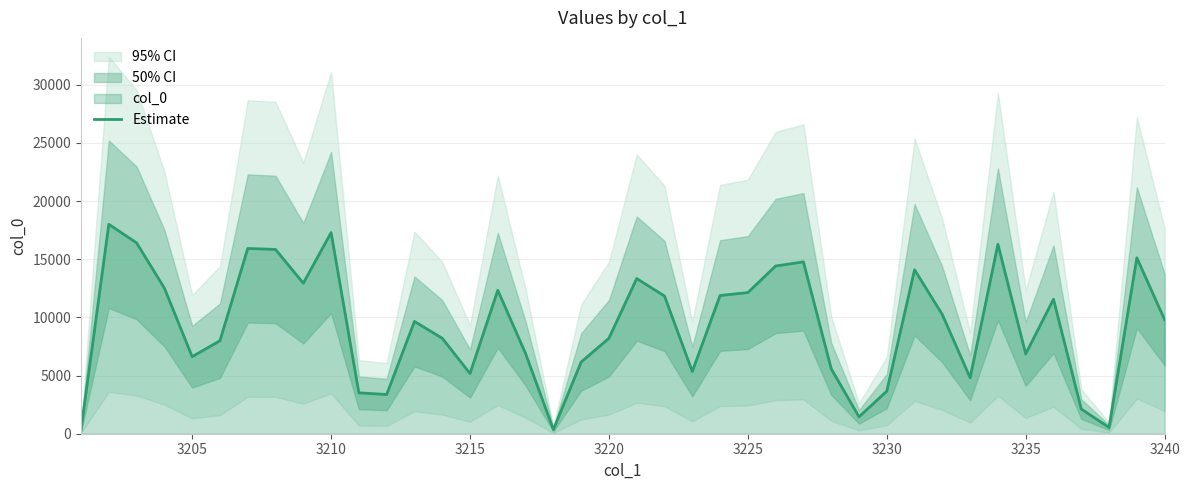

The value of Estimate at 3230 is 3658. True or false?

True